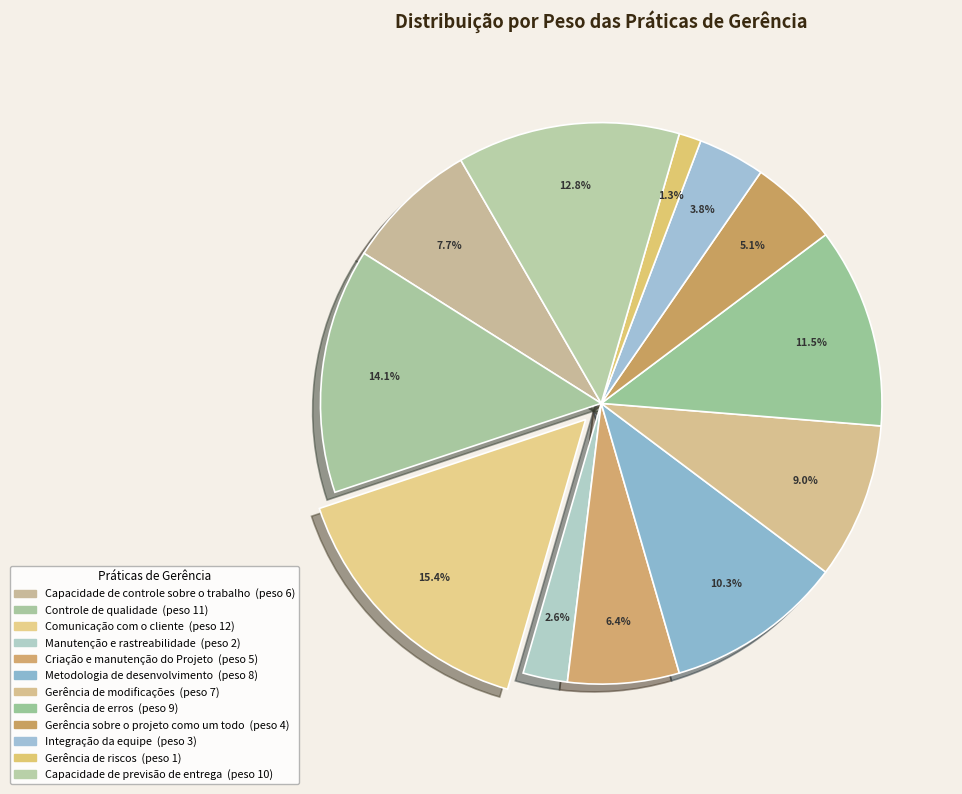

What is the ratio of the value at Integração da equipe to the value at Comunicação com o cliente?

0.2